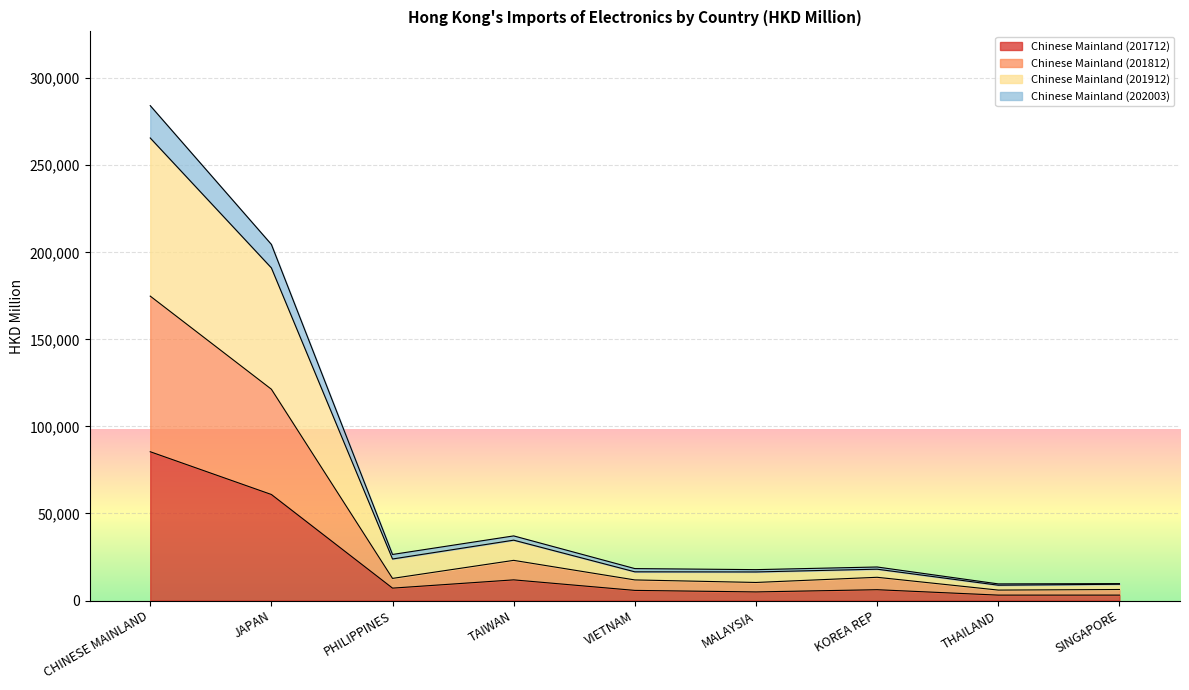

What is the sum of the Chinese Mainland (201812) values at CHINESE MAINLAND and JAPAN?

296228.7